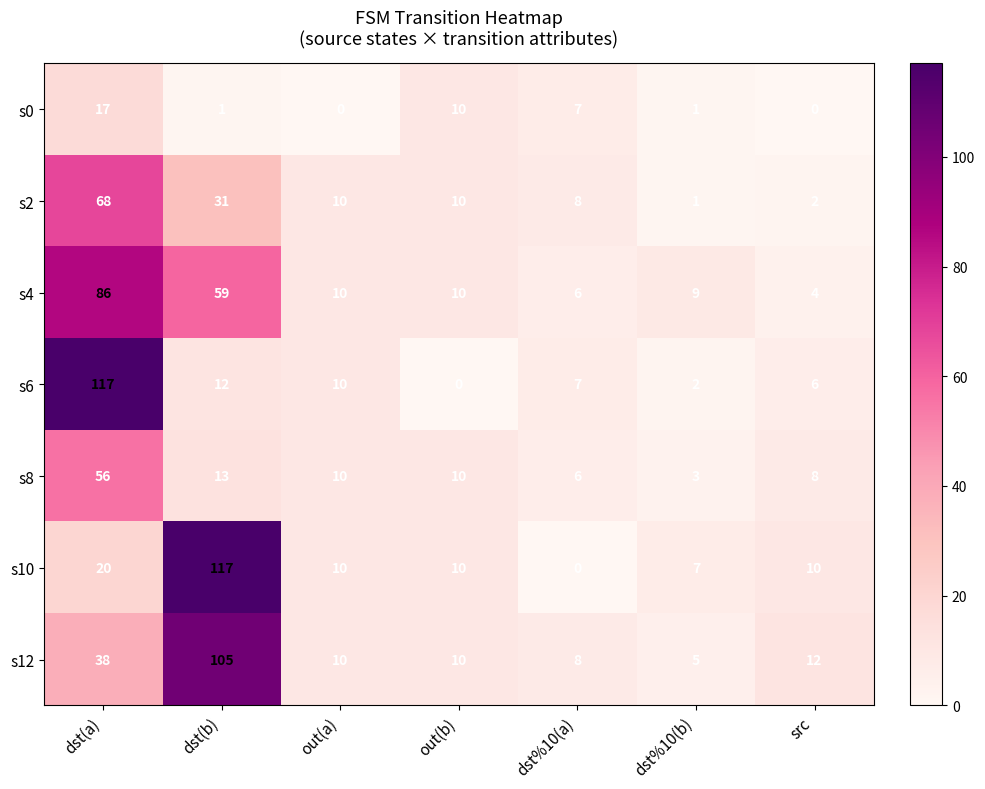

What is the spread (max minus min) of values at dst%10(b)?

8